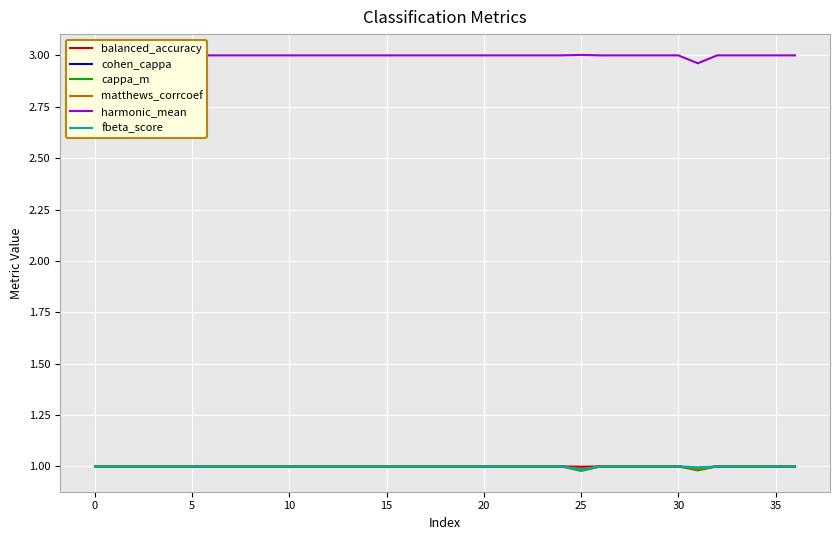

True or false: balanced_accuracy and harmonic_mean cross at least once.

False